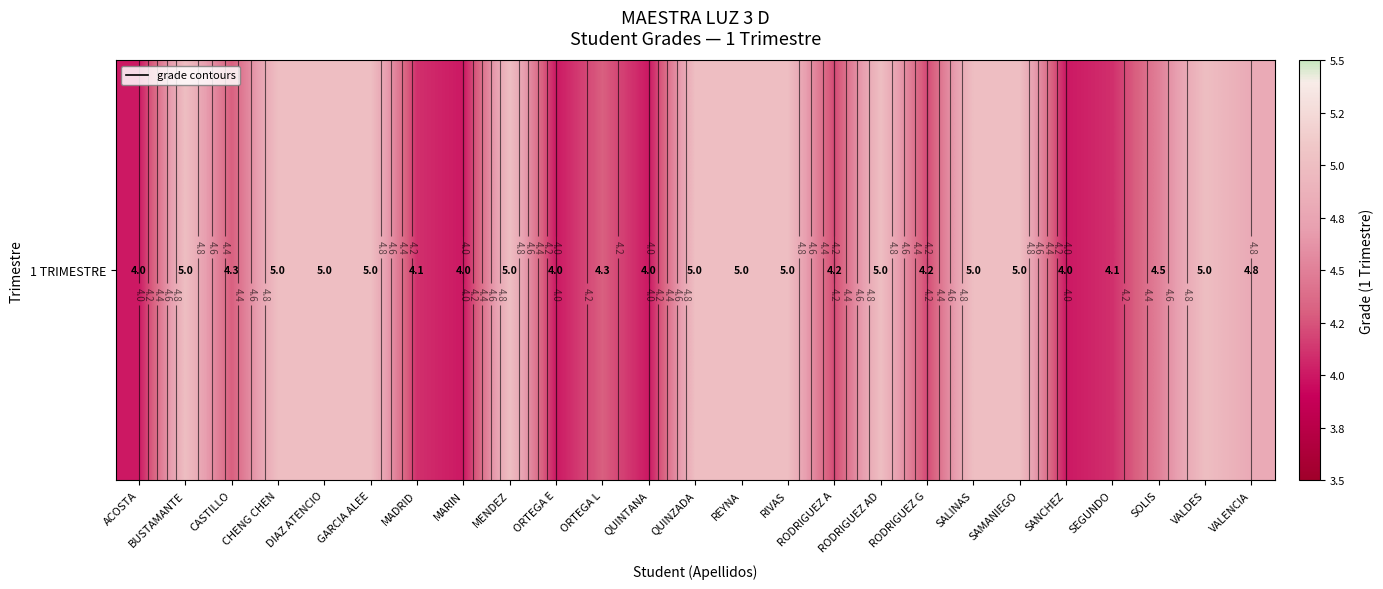

Between DIAZ ATENCIO and VALDES, which is larger?

DIAZ ATENCIO